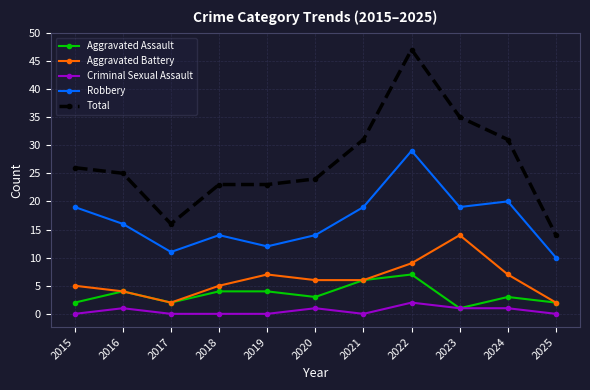

Which series has the largest range (max minus min)?

Total